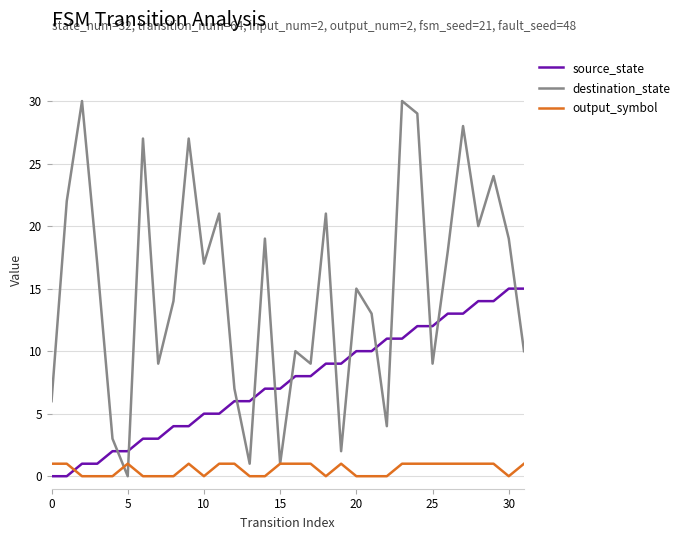

List the series in order of their peak value, lowest first.

output_symbol, source_state, destination_state